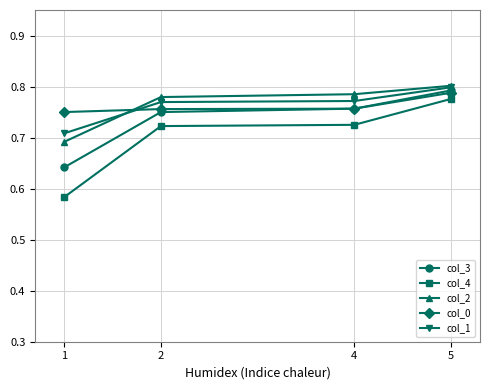

Which series has the widest spread of values?

col_4